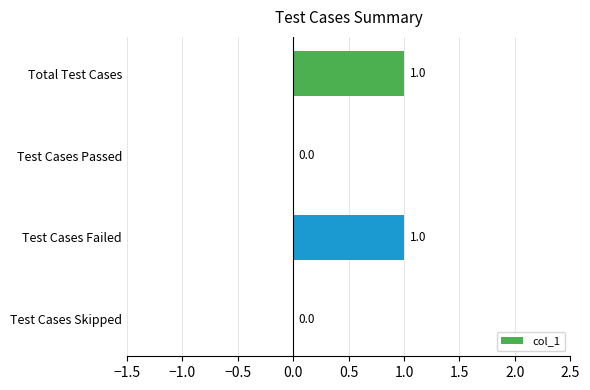

Count the values in the range 0 to 1.

4